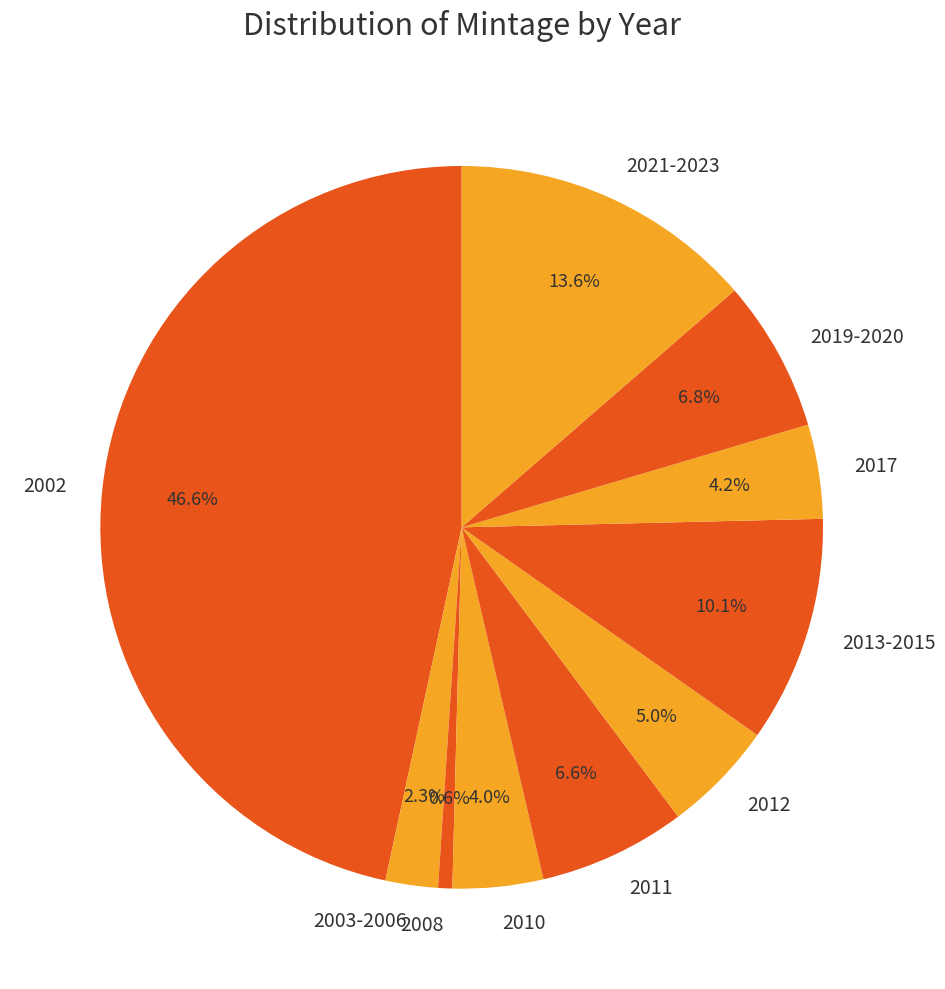

Is there a majority slice in this chart?

No